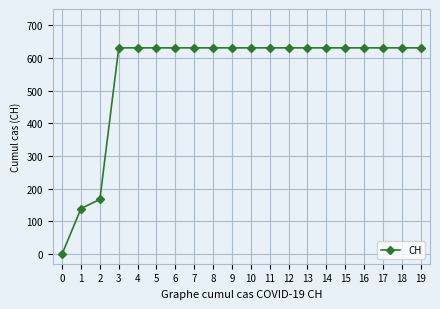

What is the value of the 10th point from the left?

631